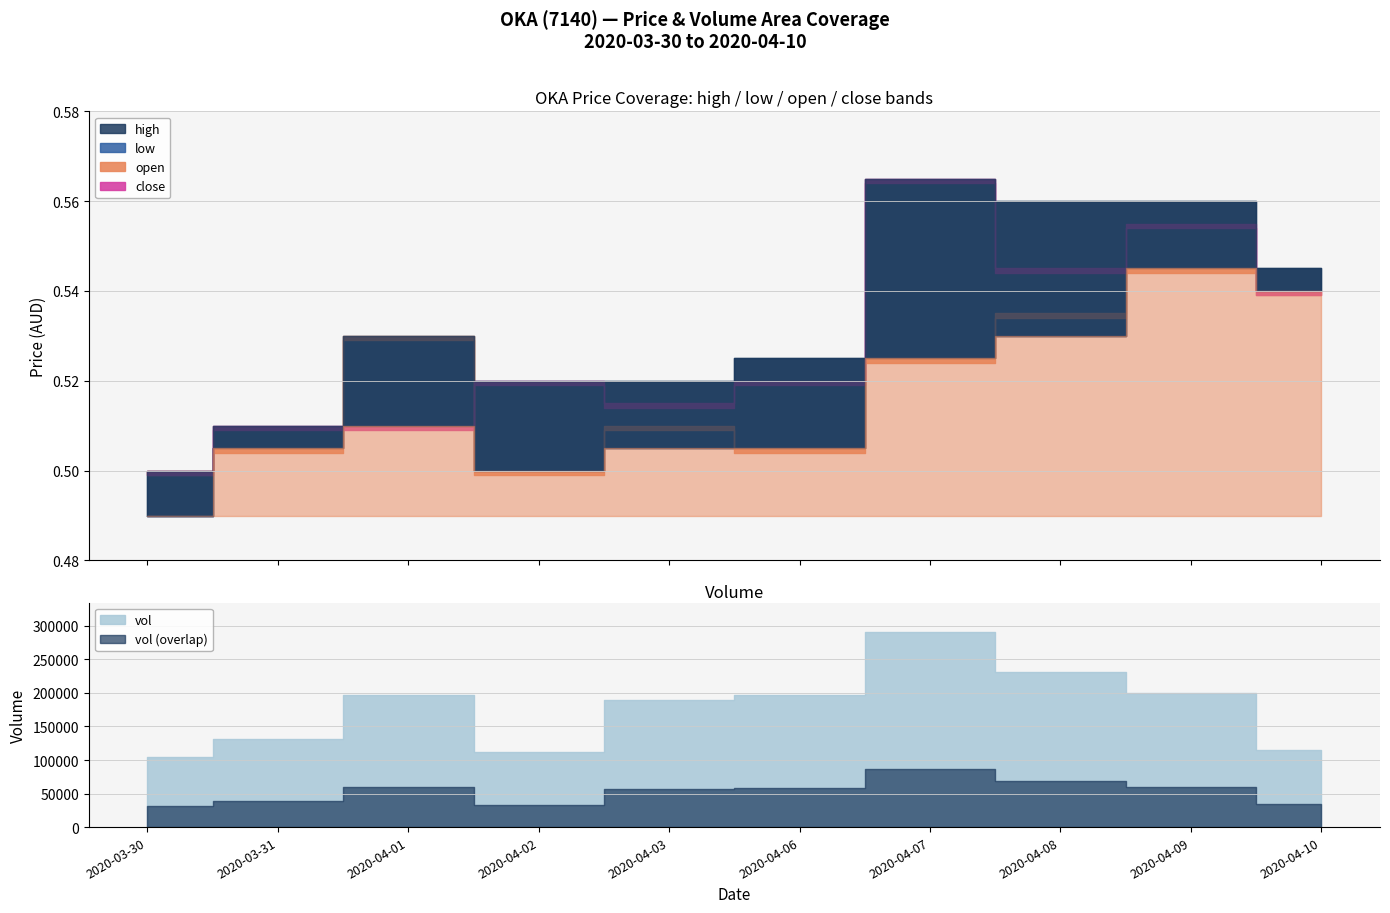

Rank the categories by close value from lowest to highest.

2020-03-30, 2020-03-31, 2020-04-01, 2020-04-03, 2020-04-02, 2020-04-06, 2020-04-10, 2020-04-08, 2020-04-09, 2020-04-07